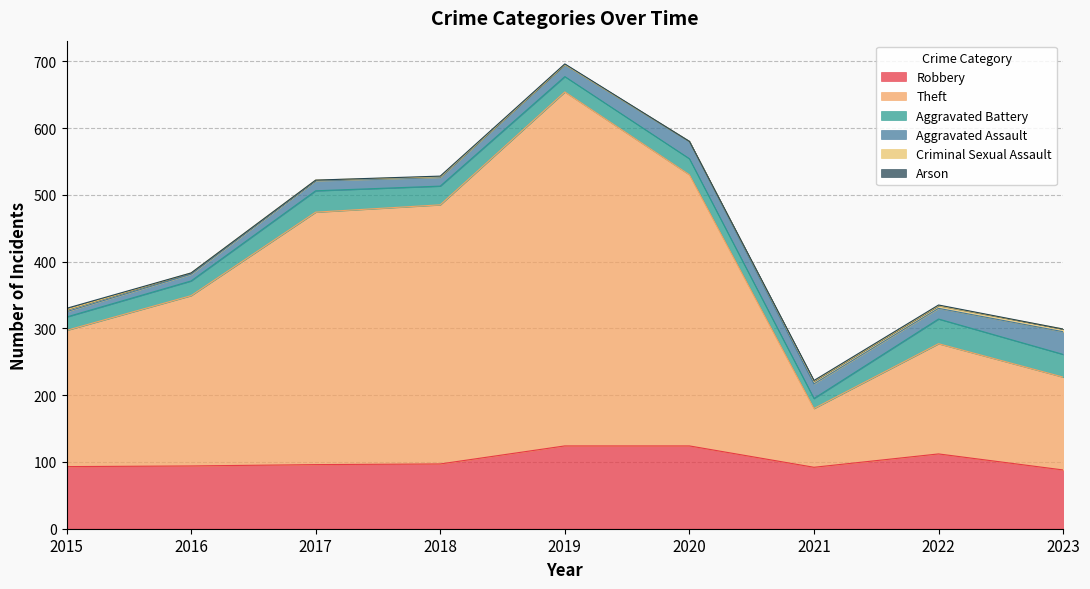

Reading right to left, transcribe all the data shown in this chart.

Robbery: 88	112	92	124	124	97	96	94	93
Theft: 139	165	88	406	530	388	378	255	204
Aggravated Battery: 34	37	15	24	23	28	32	22	20
Aggravated Assault: 34	16	22	26	18	13	15	10	8
Criminal Sexual Assault: 4	4	4	0	0	1	1	2	3
Arson: 0	1	1	0	1	1	0	0	2